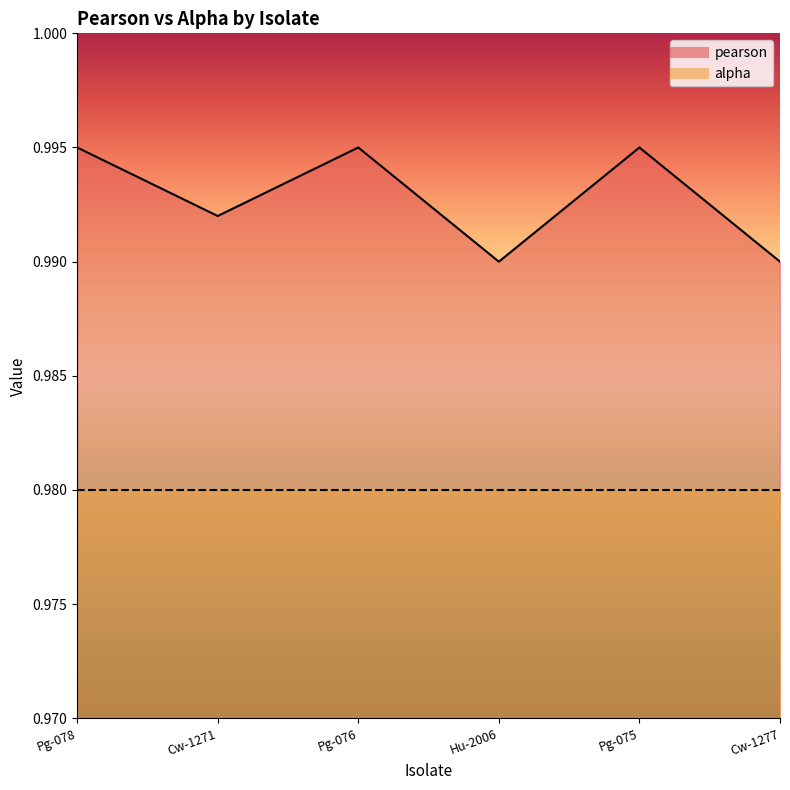

True or false: the data has more than 2 interior local peaks.

False